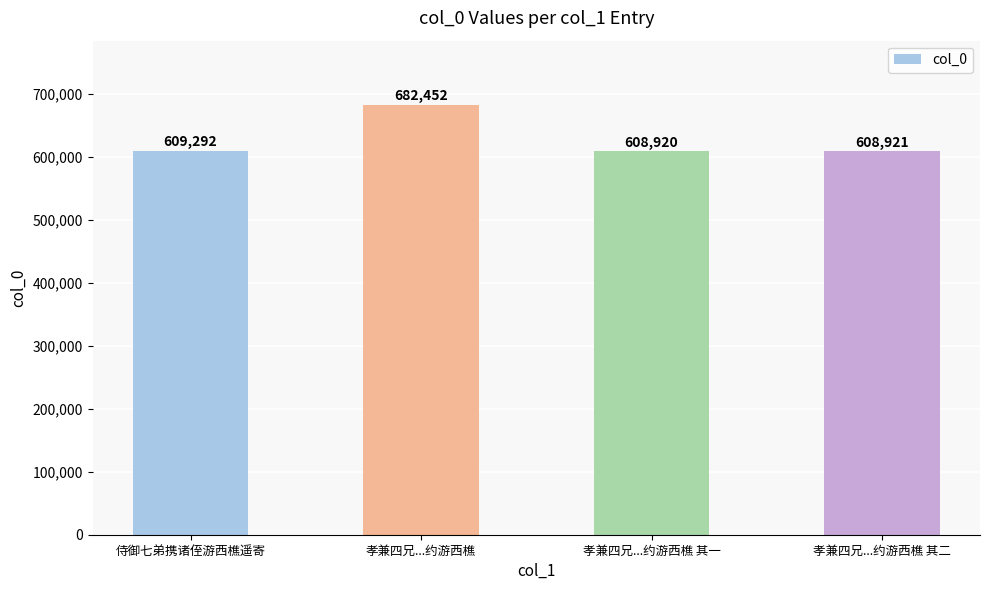

Reading right to left, what are all the values shown in this chart?

608921	608920	682452	609292